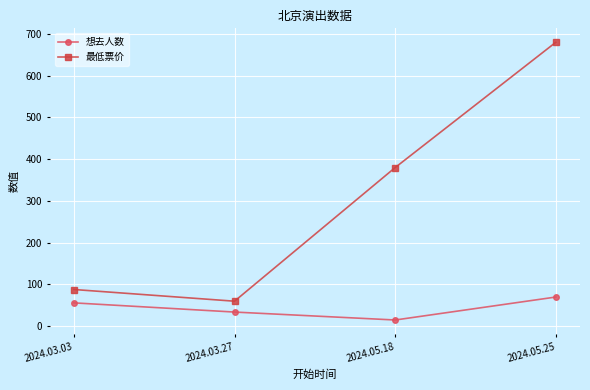

Reading right to left, extract all data points from this chart.

想去人数: 70	15	34	56
最低票价: 680	380	60	88